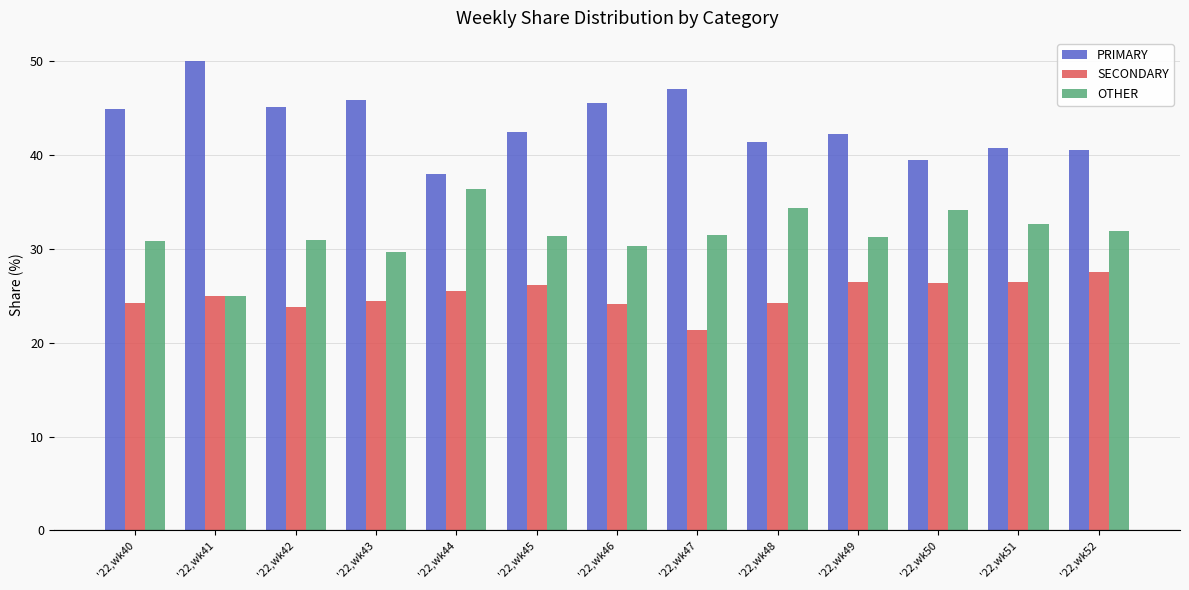

What are all the series names shown in the legend?

PRIMARY, SECONDARY, OTHER